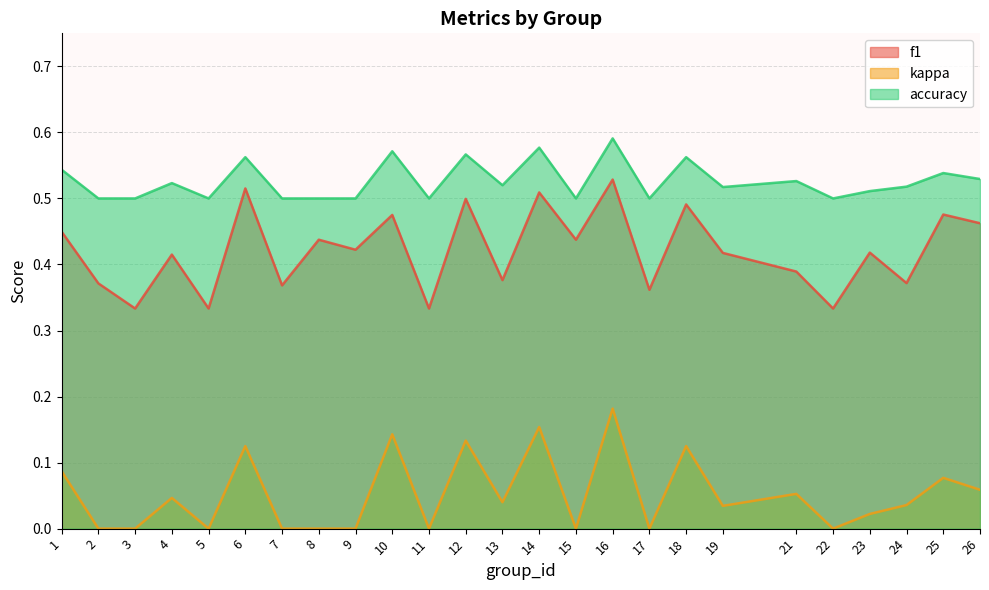

Reading left to right, transcribe all the data shown in this chart.

f1: 1=0.4	2=0.4	3=0.3	4=0.4	5=0.3	6=0.5	7=0.4	8=0.4	9=0.4	10=0.5	11=0.3	12=0.5	13=0.4	14=0.5	15=0.4	16=0.5	17=0.4	18=0.5	19=0.4	21=0.4	22=0.3	23=0.4	24=0.4	25=0.5	26=0.5
kappa: 1=0.1	2=0.0	3=0.0	4=0.0	5=0.0	6=0.1	7=0.0	8=0.0	9=0.0	10=0.1	11=0.0	12=0.1	13=0.0	14=0.2	15=0.0	16=0.2	17=0.0	18=0.1	19=0.0	21=0.1	22=0.0	23=0.0	24=0.0	25=0.1	26=0.1
accuracy: 1=0.5	2=0.5	3=0.5	4=0.5	5=0.5	6=0.6	7=0.5	8=0.5	9=0.5	10=0.6	11=0.5	12=0.6	13=0.5	14=0.6	15=0.5	16=0.6	17=0.5	18=0.6	19=0.5	21=0.5	22=0.5	23=0.5	24=0.5	25=0.5	26=0.5